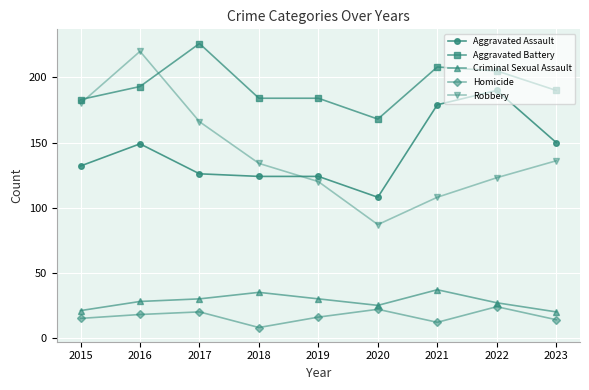

Reading left to right, what are all the values shown in this chart?

Aggravated Assault: 2015=132	2016=149	2017=126	2018=124	2019=124	2020=108	2021=179	2022=190	2023=150
Aggravated Battery: 2015=183	2016=193	2017=226	2018=184	2019=184	2020=168	2021=208	2022=205	2023=190
Criminal Sexual Assault: 2015=21	2016=28	2017=30	2018=35	2019=30	2020=25	2021=37	2022=27	2023=20
Homicide: 2015=15	2016=18	2017=20	2018=8	2019=16	2020=22	2021=12	2022=24	2023=14
Robbery: 2015=180	2016=220	2017=166	2018=134	2019=120	2020=87	2021=108	2022=123	2023=136